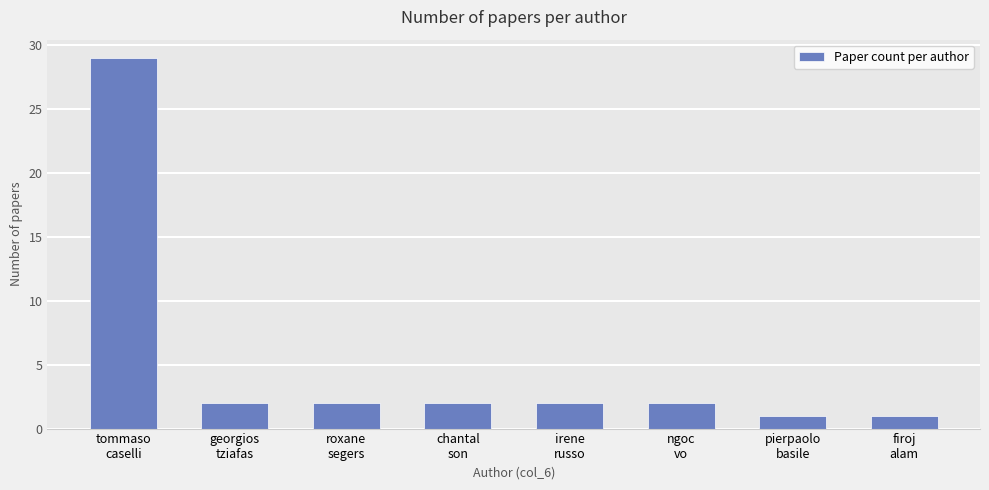

True or false: the data shows 0 at pierpaolo
basile.

False